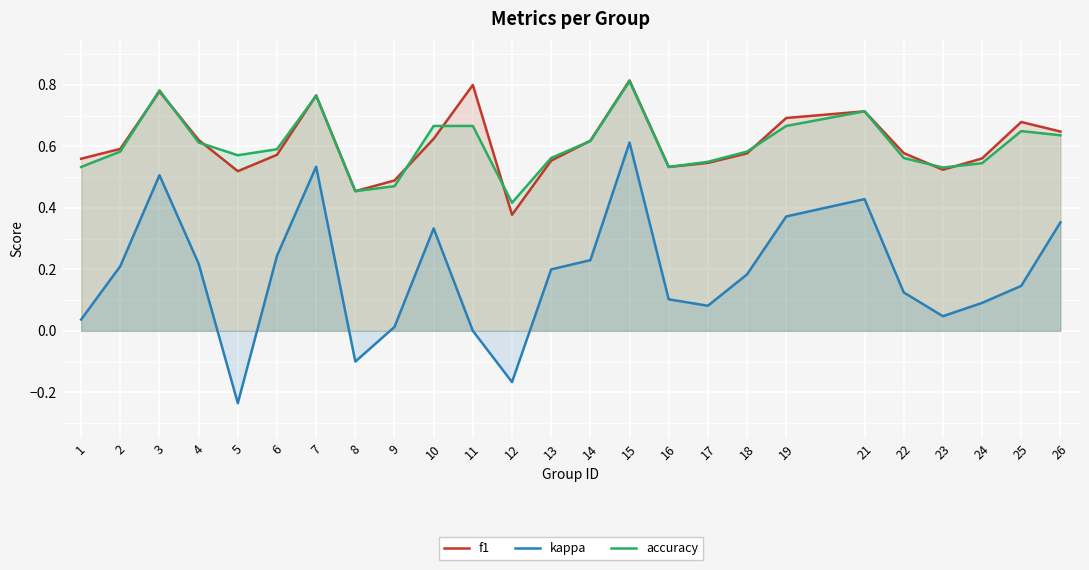

Does the chart display data point markers on the line(s)?

No